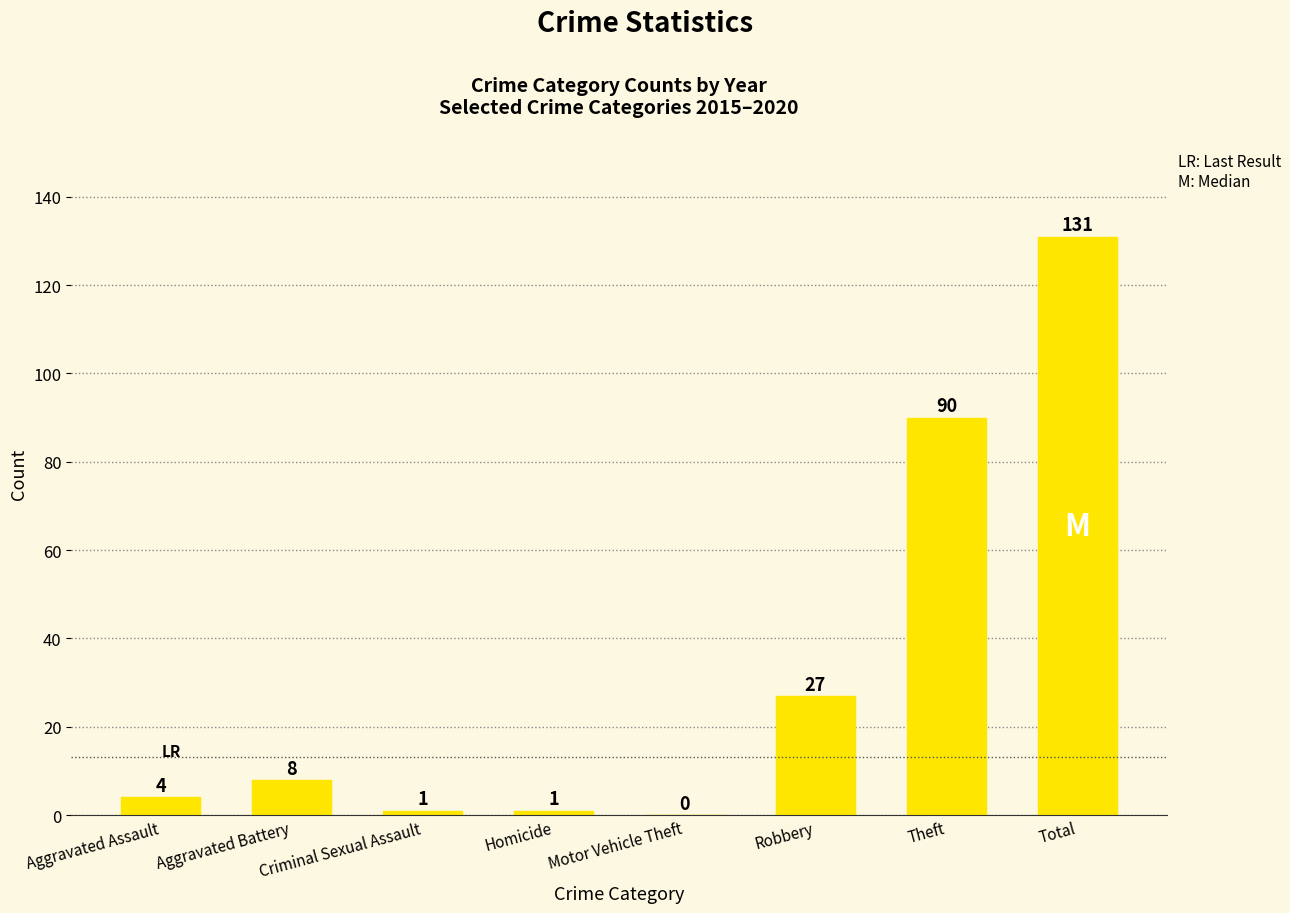

Does the chart contain stacked bars?

No